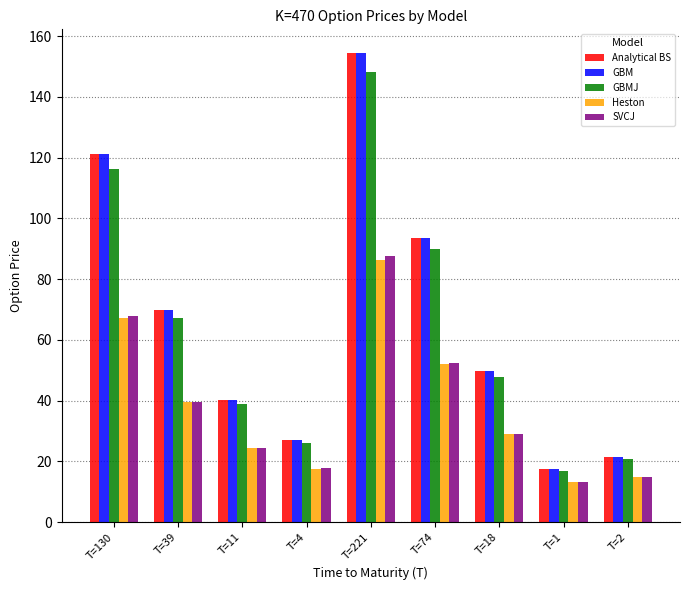

At which label does Heston reach its minimum?

T=1